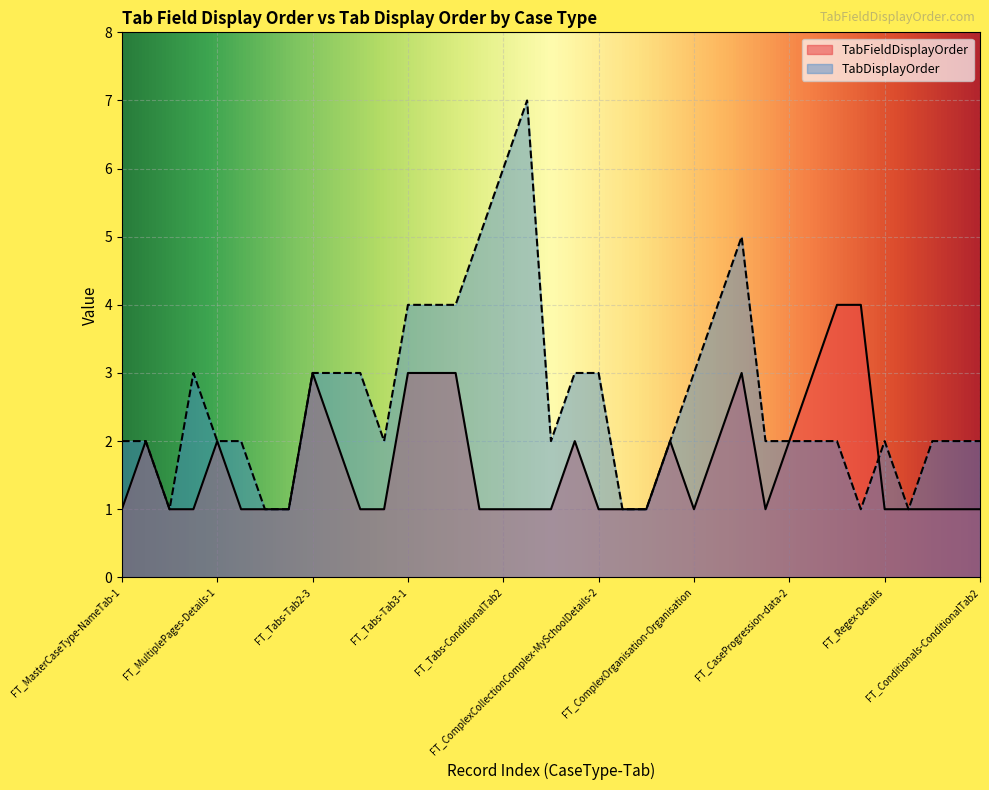

Which label corresponds to the largest value in the chart?

FT_Tabs-ConditionalTab3